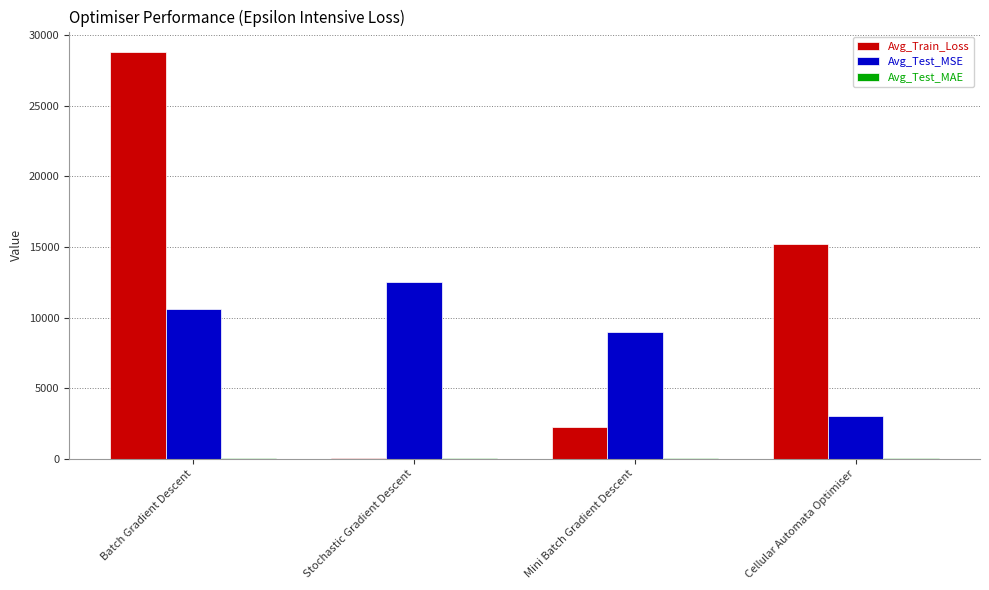

What is the greatest value displayed?

28810.3